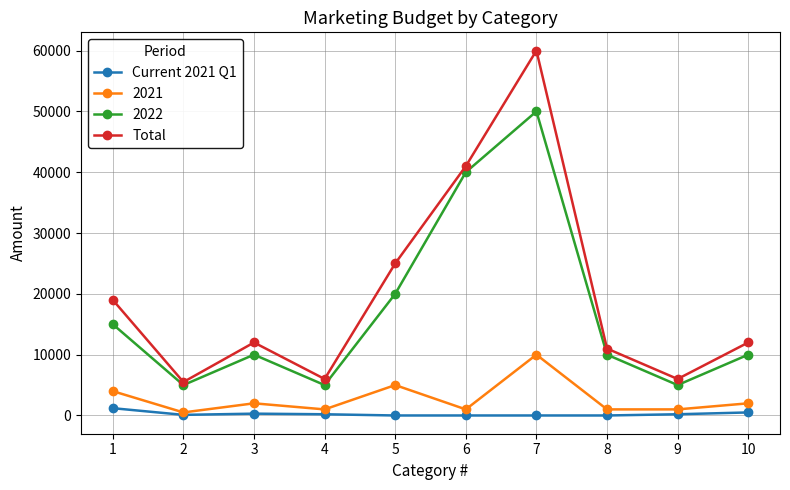

What is the difference between the maximum and second lowest values in the Total series?

54000